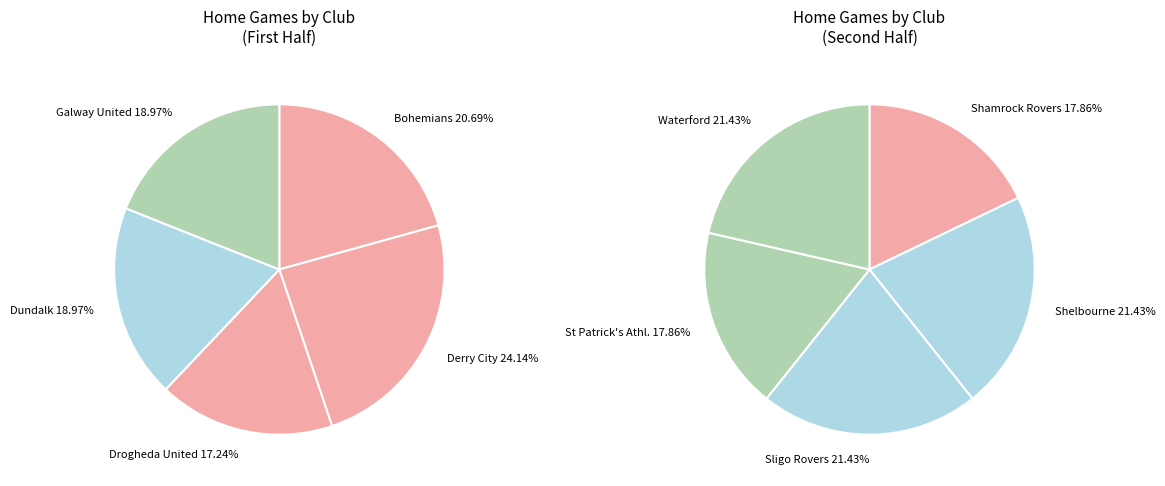

Is there any slice that represents more than half of the pie?

No